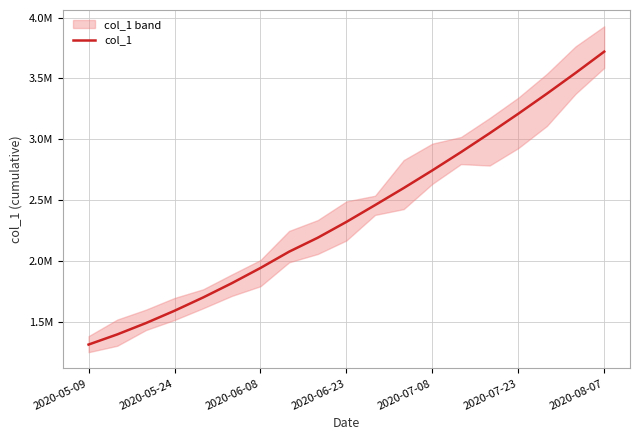

What position from the left is 2020-05-24?

4